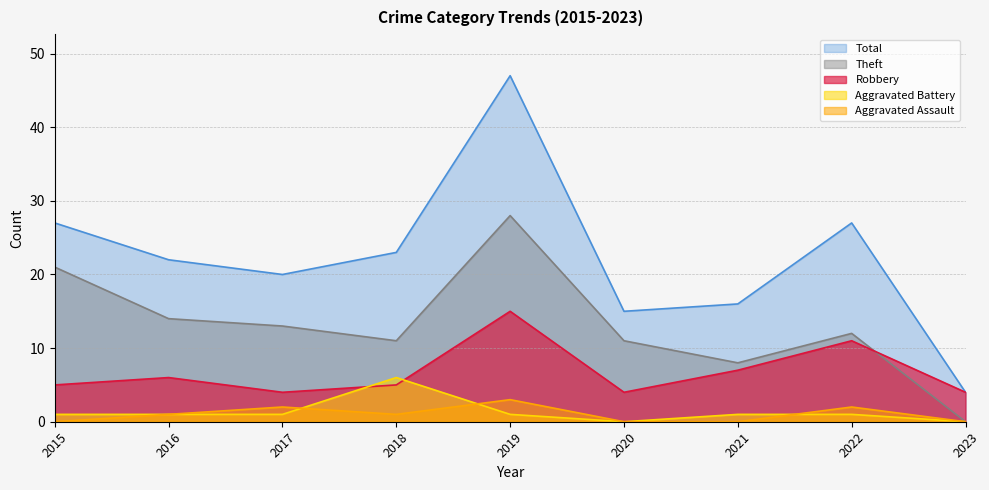

At which label is Aggravated Assault closest to 1?

2016